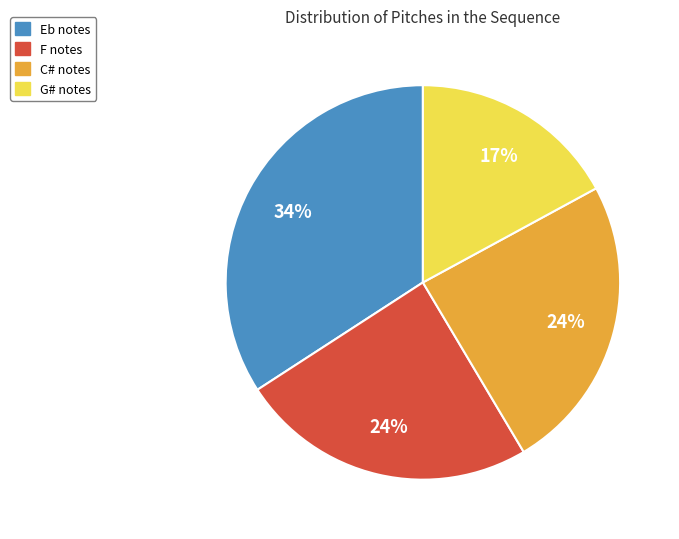

To the nearest percent, what is the average slice percentage?

25%